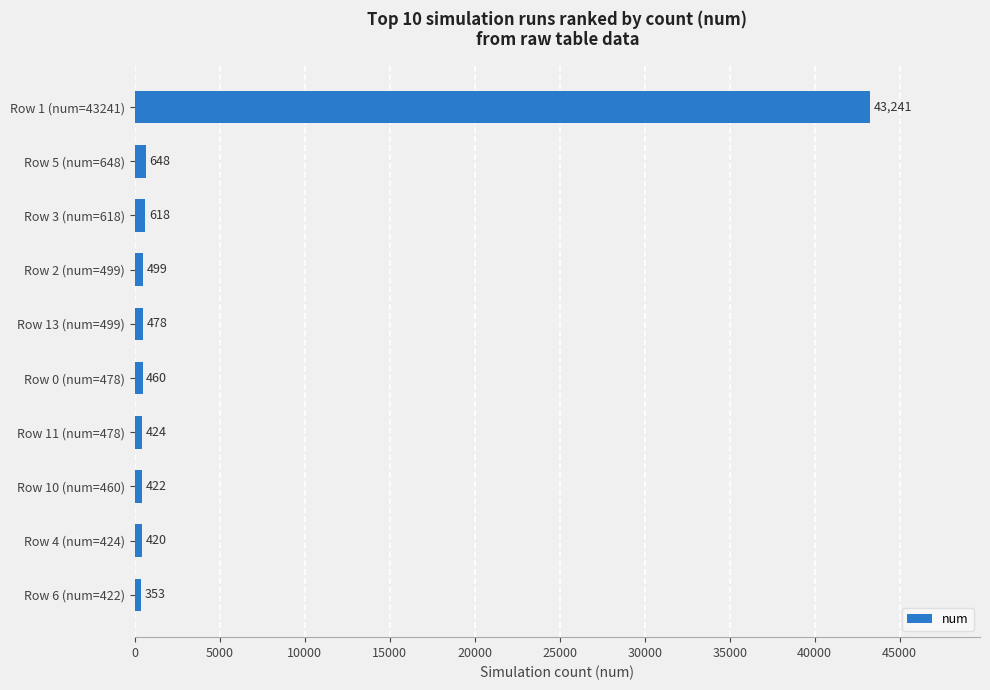

Is it true that the value at Row 2 (num=499) is 499?

True